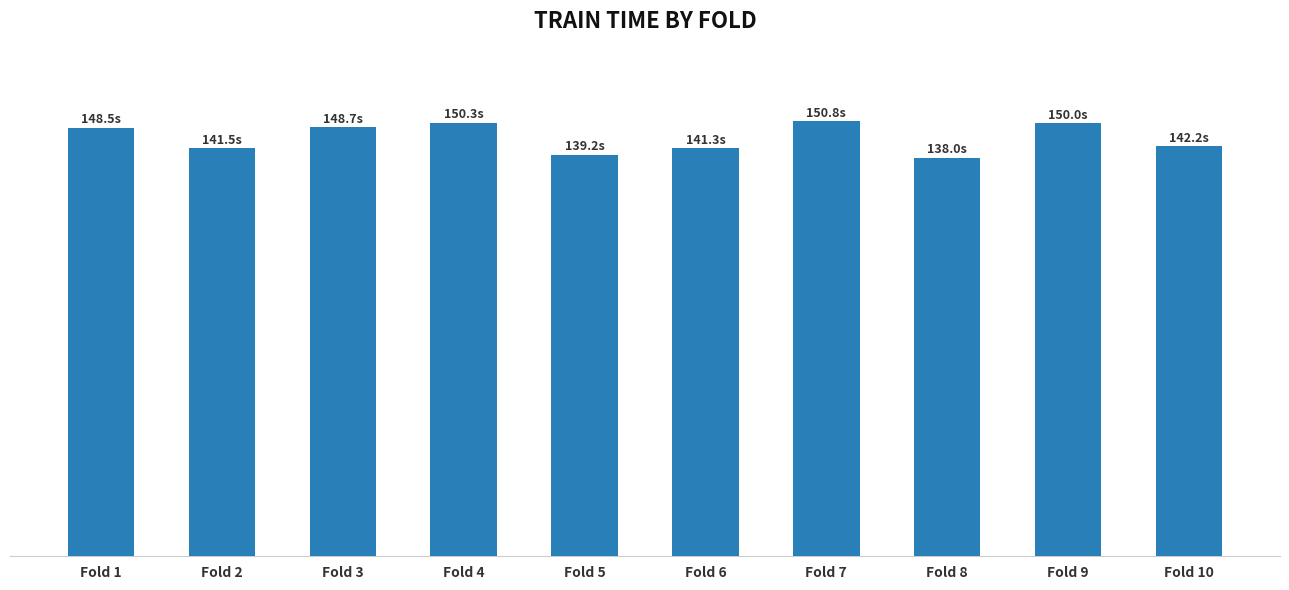

Approximately how many times larger is the value at Fold 3 compared to Fold 6?

1.1